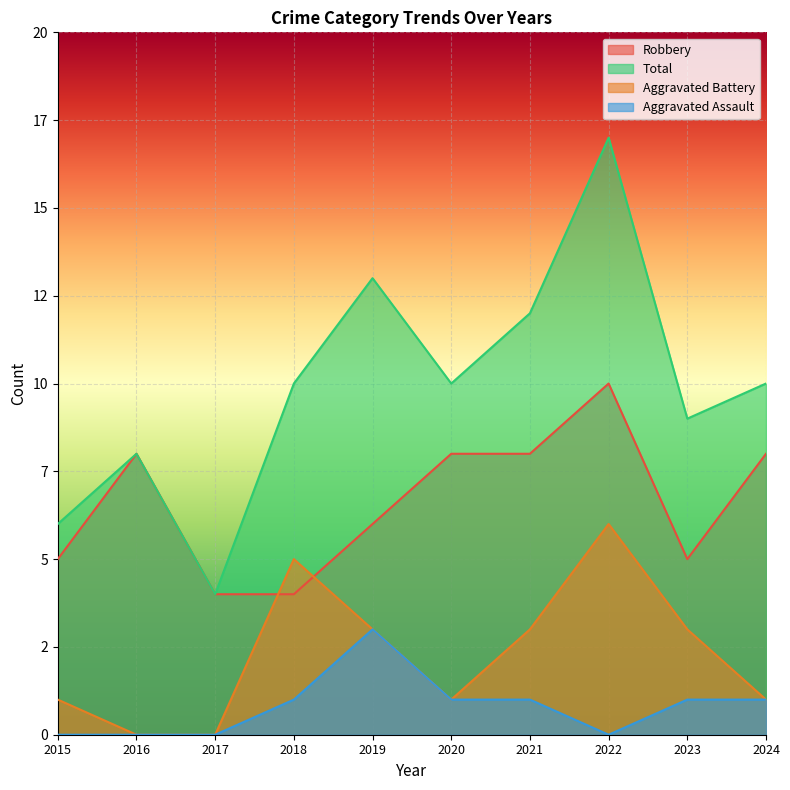

The value of Total at 2022 is 17. True or false?

True